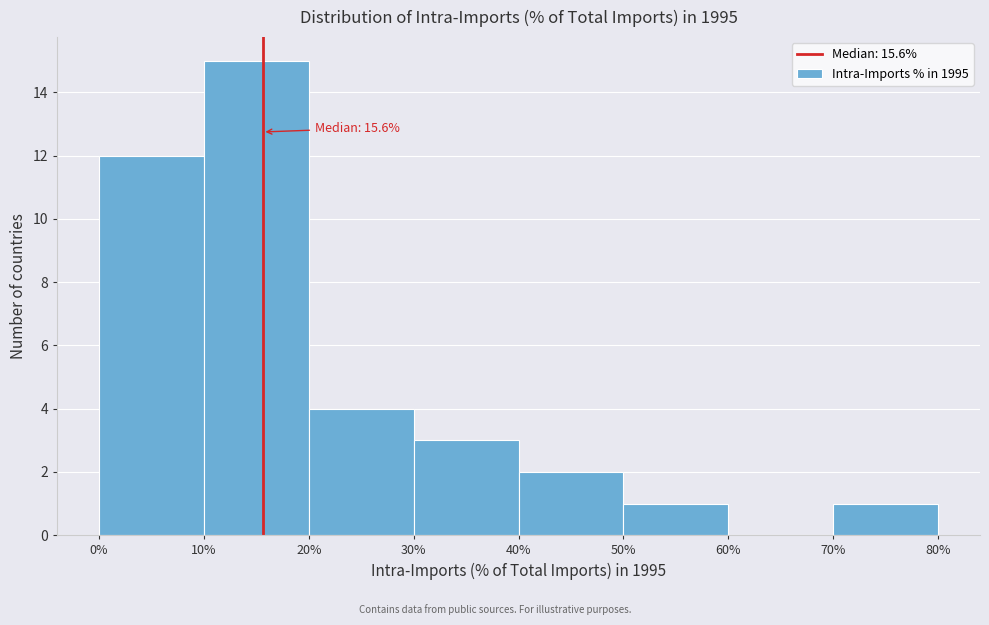

Which range on the x-axis has the tallest bar?

10% to 20%